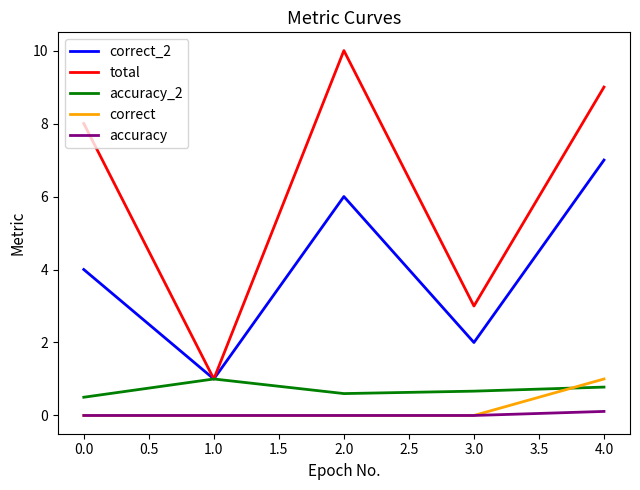

Which category has the highest value in the total series?

2.0